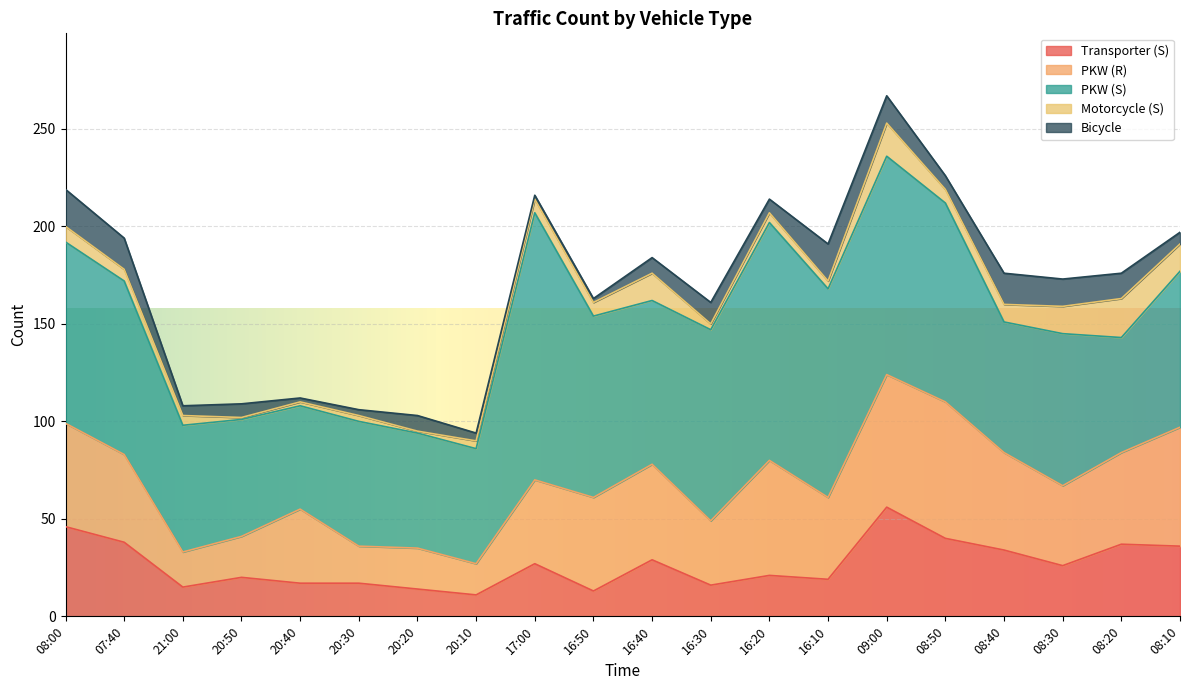

Between 16:20 and 20:30, which is larger?

16:20